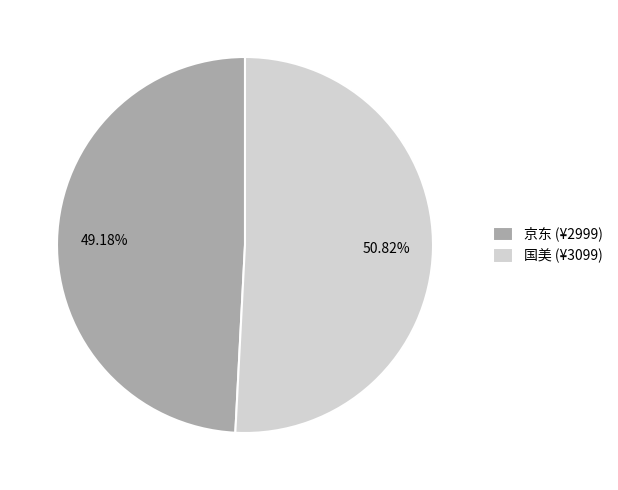

Combined, do 国美 and 京东 account for over 50%?

Yes